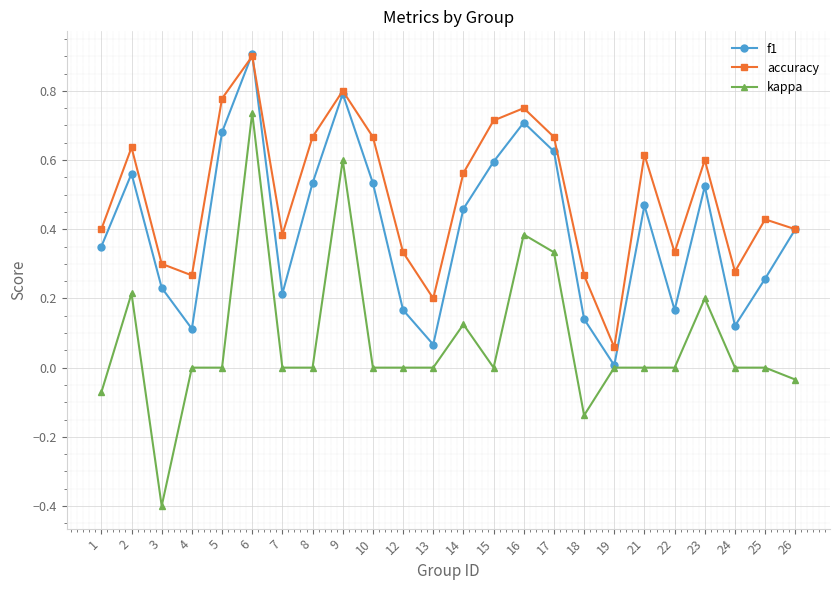

Does the chart display data point markers on the line(s)?

Yes